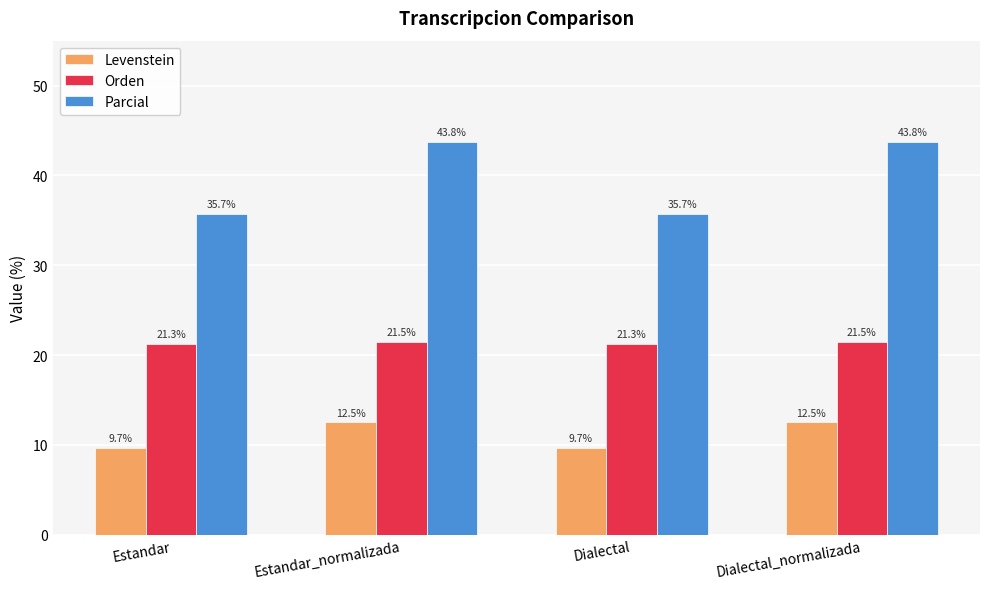

What is the lowest value of the Parcial series?

35.7